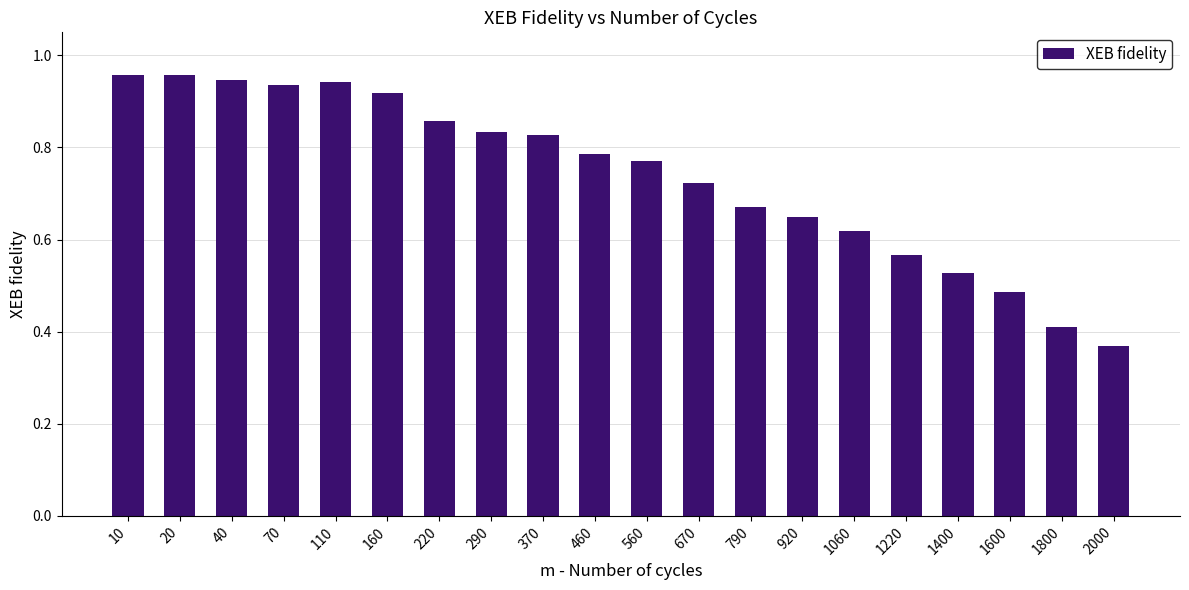

The value at 160 is 1.4. True or false?

False